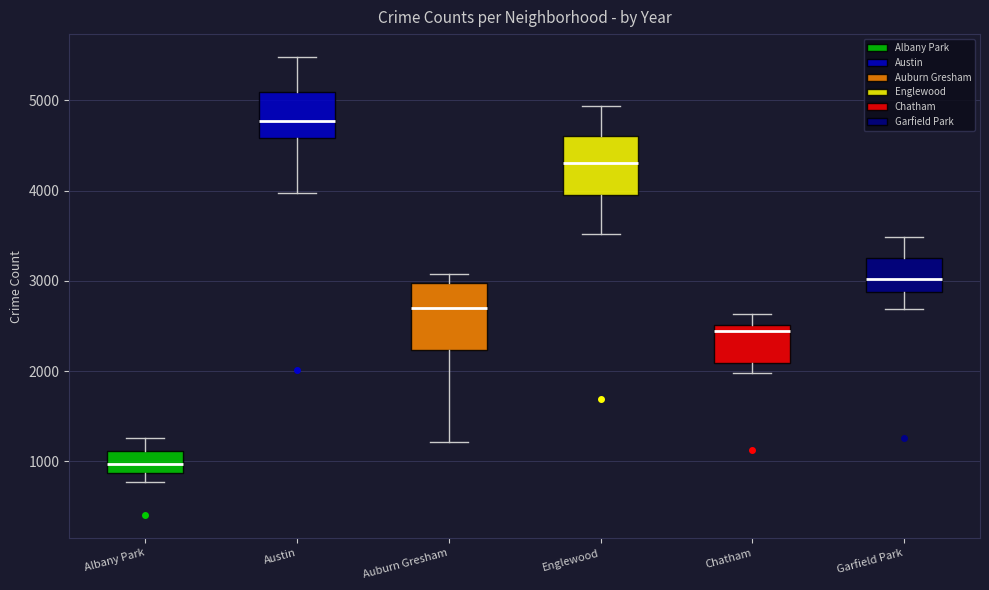

Reading left to right, read every box against the y-axis: the position of its median line, the range the box covers, and the ends of its whiskers. The values are not printed on the chart, so give them approximately, as read against the axis.

Albany Park: median 1000, box 900 to 1100, whiskers 800 to 1300
Austin: median 4800, box 4600 to 5100, whiskers 4000 to 5500
Auburn Gresham: median 2700, box 2200 to 3000, whiskers 1200 to 3100
Englewood: median 4300, box 4000 to 4600, whiskers 3500 to 4900
Chatham: median 2400, box 2100 to 2500, whiskers 2000 to 2600
Garfield Park: median 3000, box 2900 to 3300, whiskers 2700 to 3500